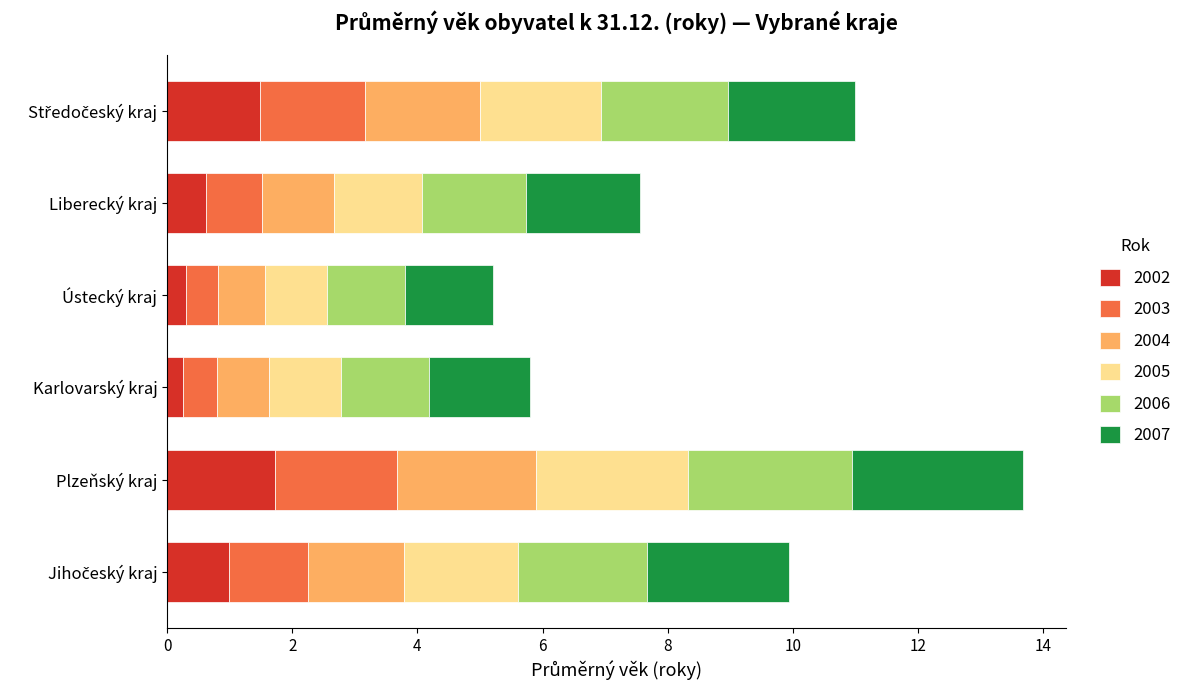

What is the highest value of the 2002 series?

1.7